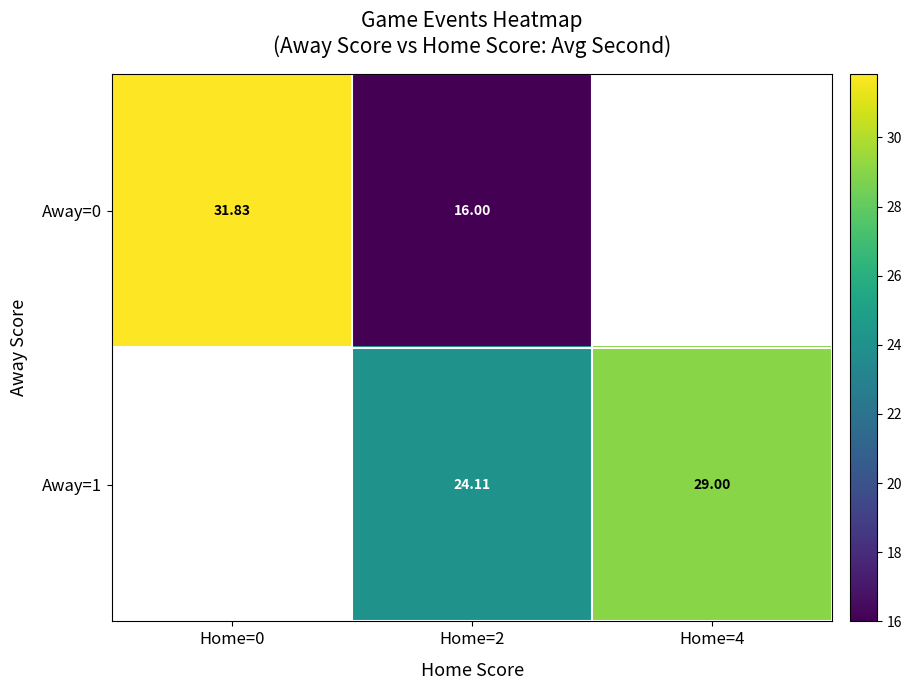

Is the value of Away=0 at Home=2 greater than the value of Away=1 at Home=2?

No